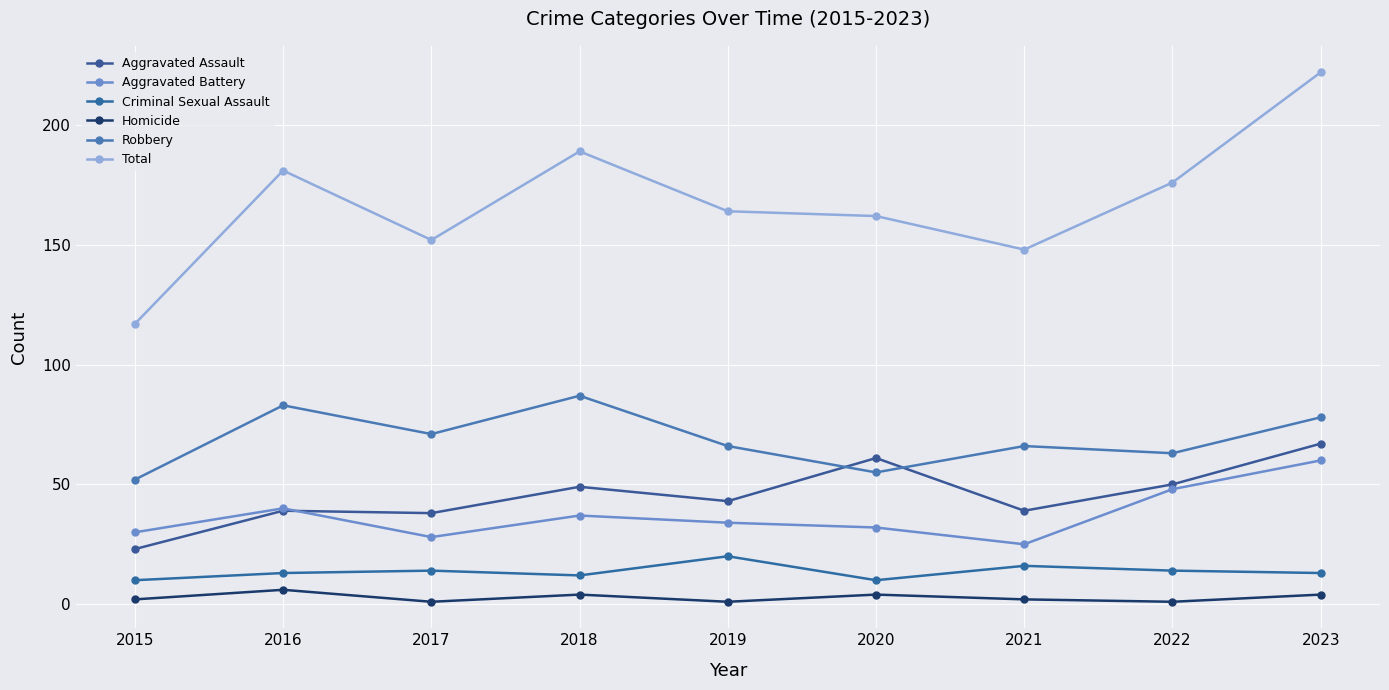

Between 2020 and 2019, which is larger?

2020